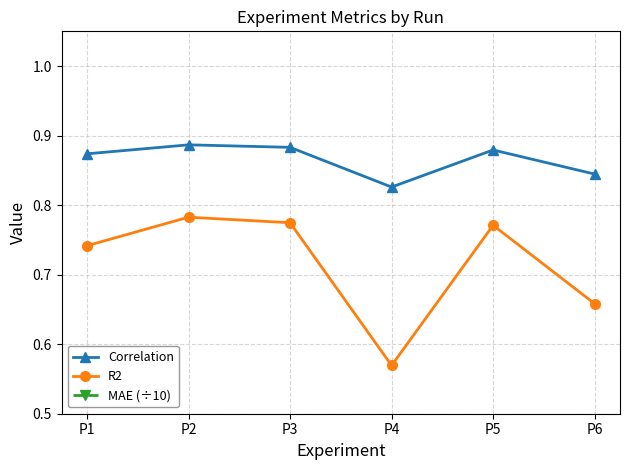

What is the spread (max minus min) of values at P6?

0.5